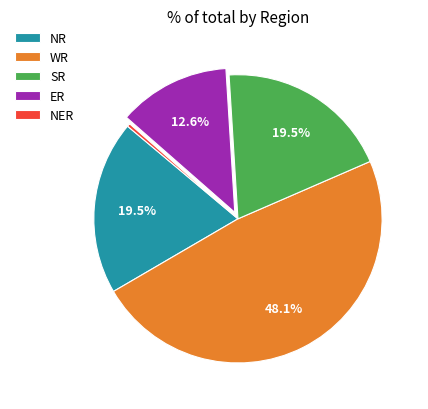

What percentage do WR and SR together represent?

67.6%